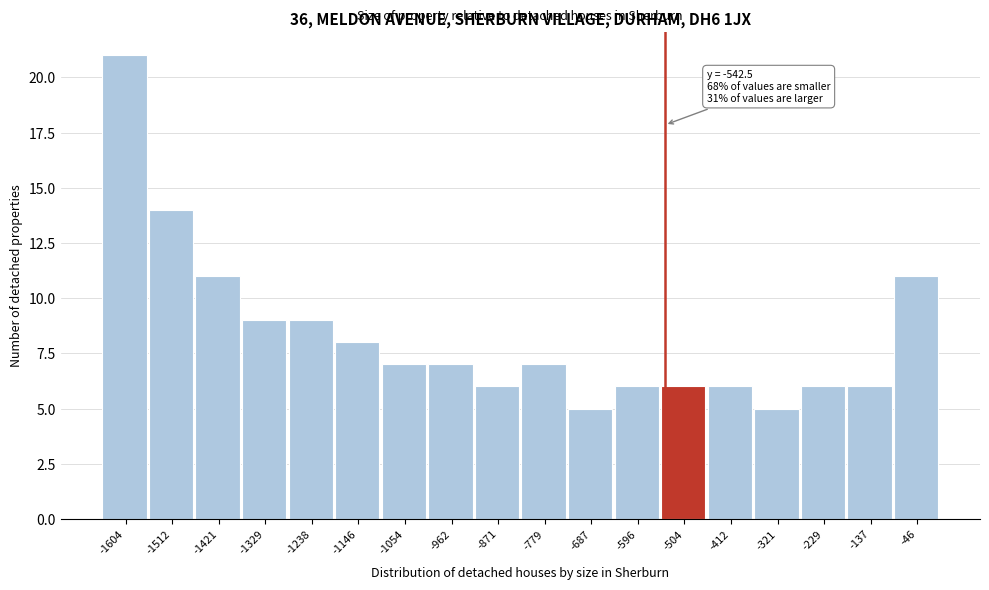

Which range on the x-axis has the tallest bar?

-1650 to -1560